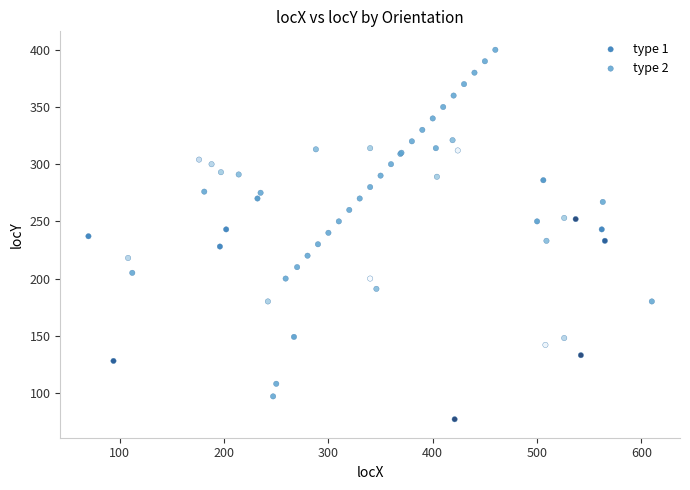

Which series has the widest spread of Y values?

type 2